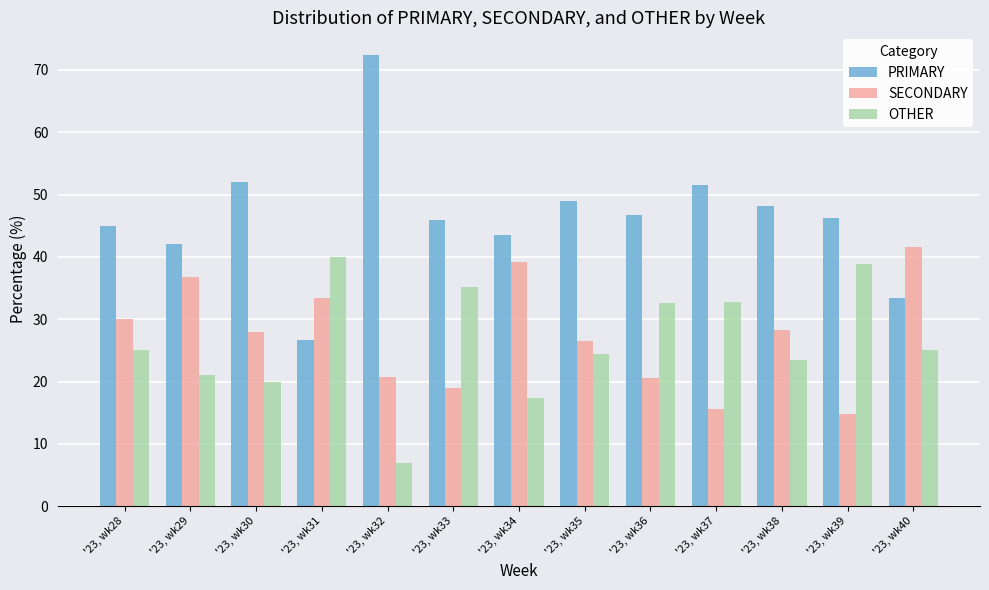

How many categories are shown in the chart?

13